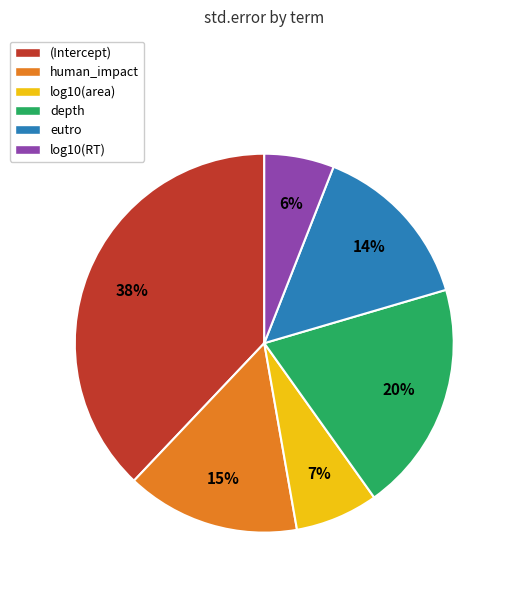

Between human_impact and log10(area), which is larger?

human_impact